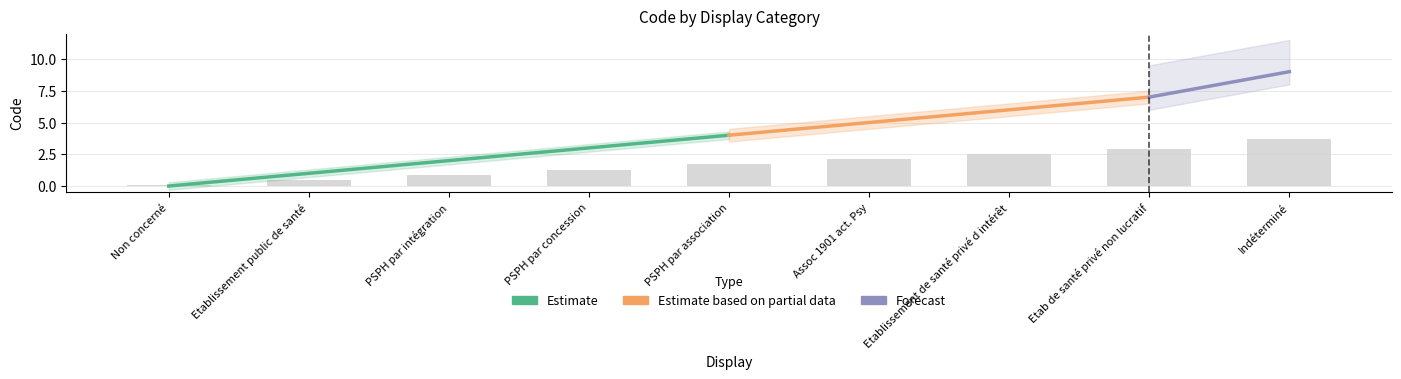

At which label is the value closest to 1?

PSPH par intégration